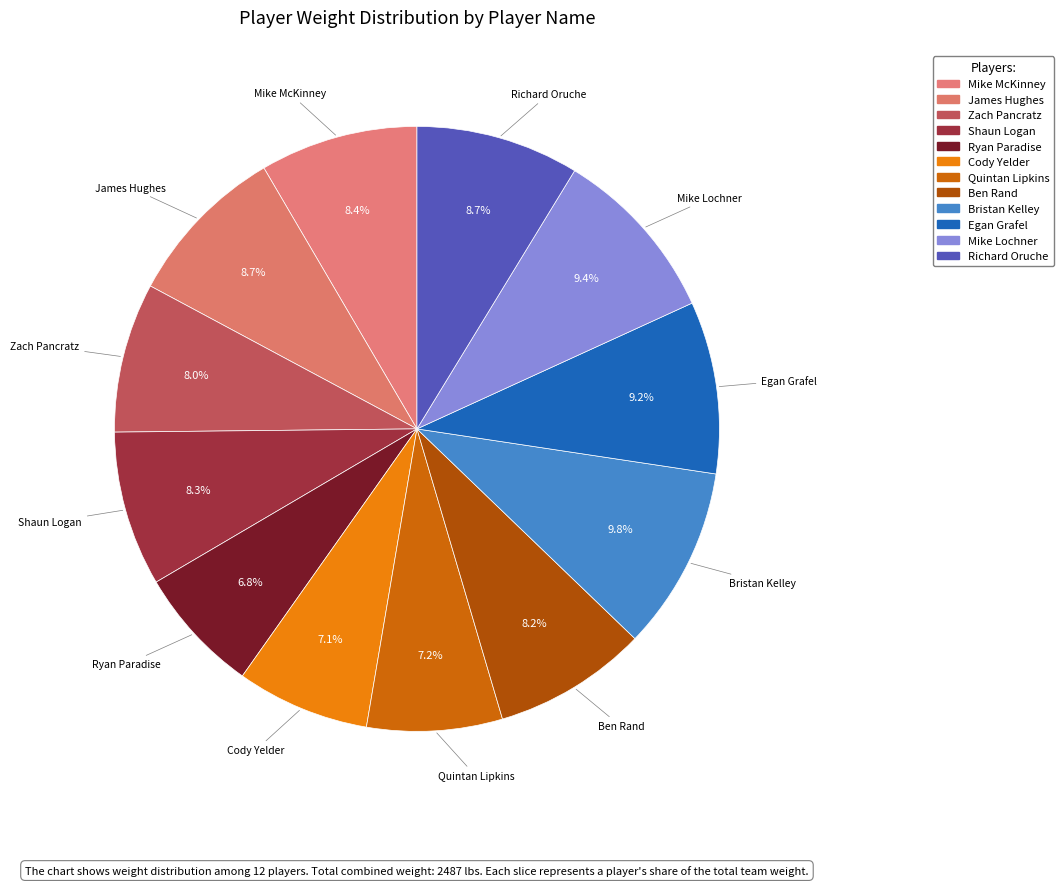

Count the number of slices in the pie.

12